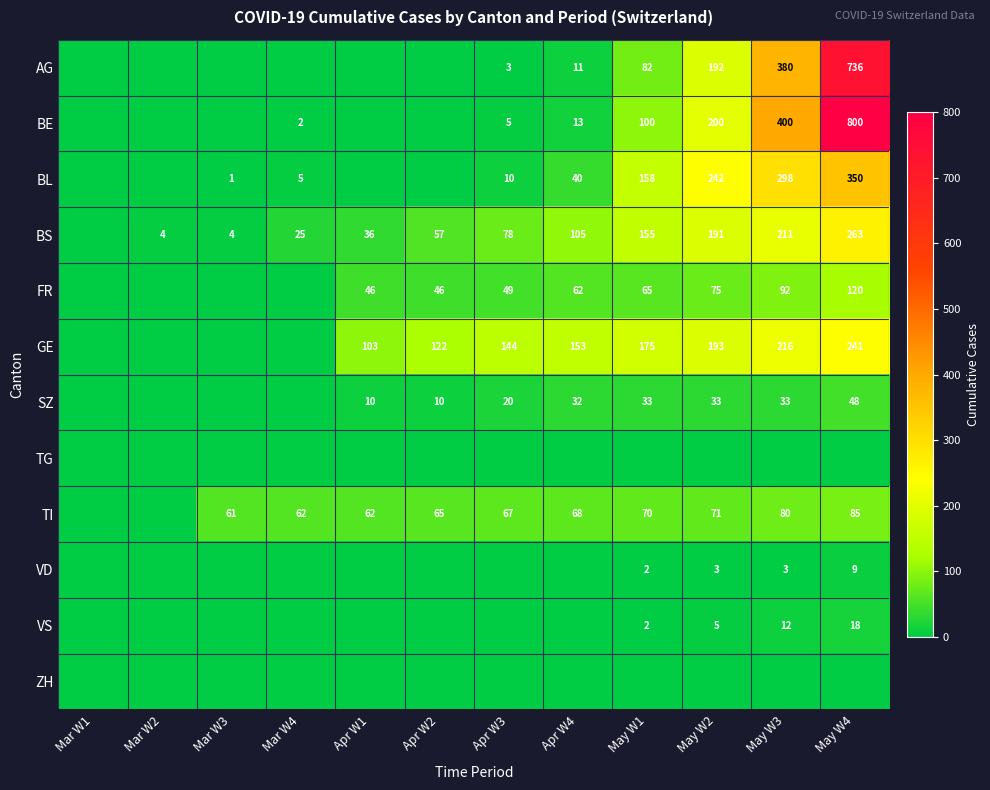

What is the difference between the highest and lowest values at May W2?

242